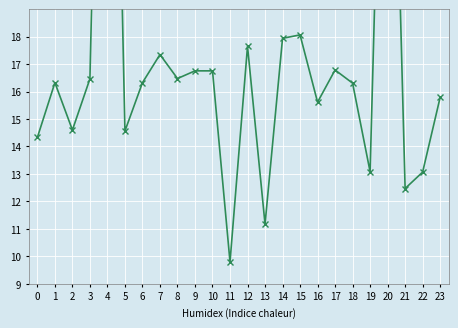

Rank the categories by value from highest to lowest.

4, 20, 15, 14, 12, 7, 17, 9, 10, 8, 3, 1, 6, 18, 23, 16, 2, 5, 0, 19, 22, 21, 13, 11